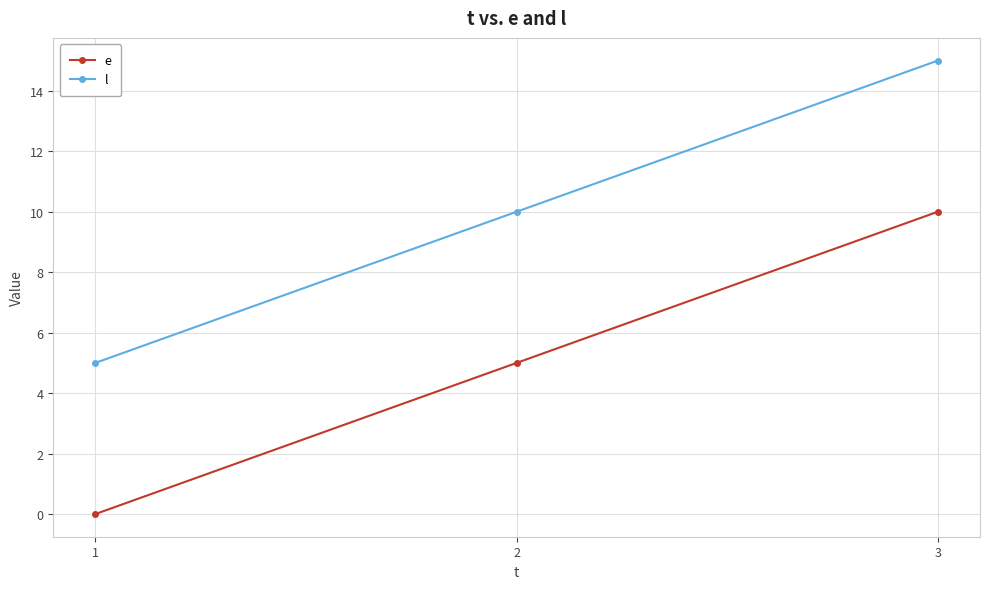

What is the spread (max minus min) of values at 3?

5